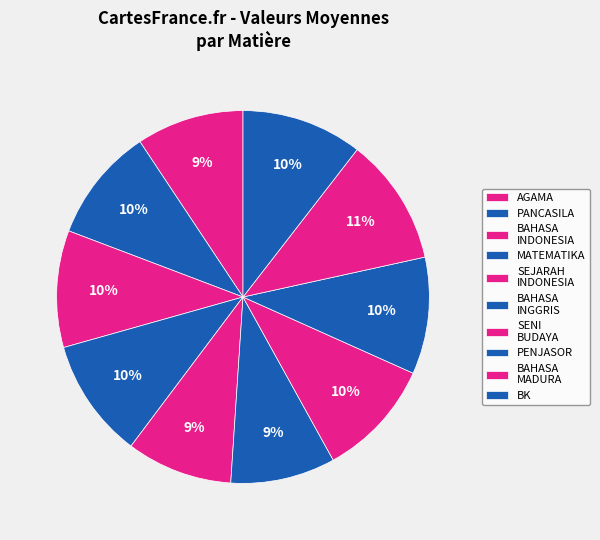

True or false: BK accounts for 10% of the total.

True